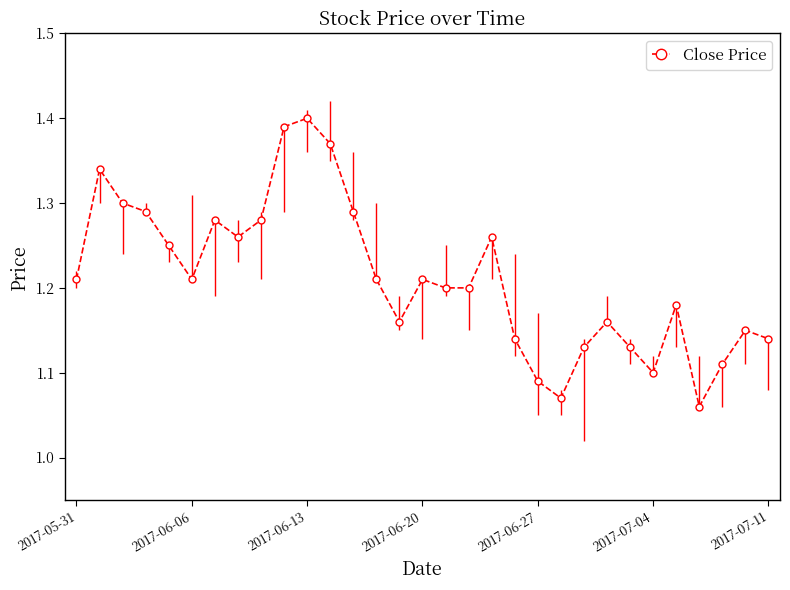

Count the Close Price values in the range 1 to 2.

31